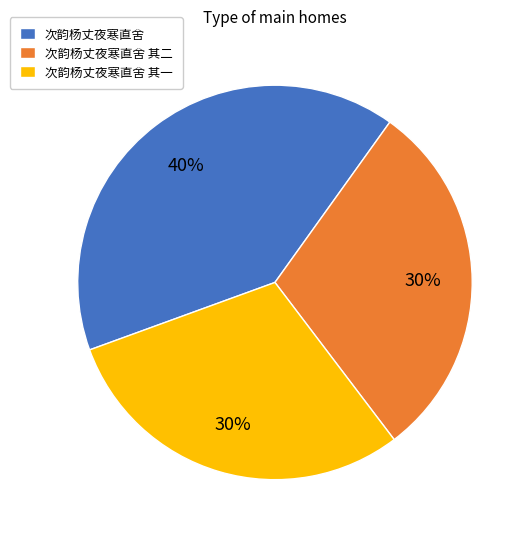

True or false: 次韵杨丈夜寒直舍 其二 accounts for 44% of the total.

False